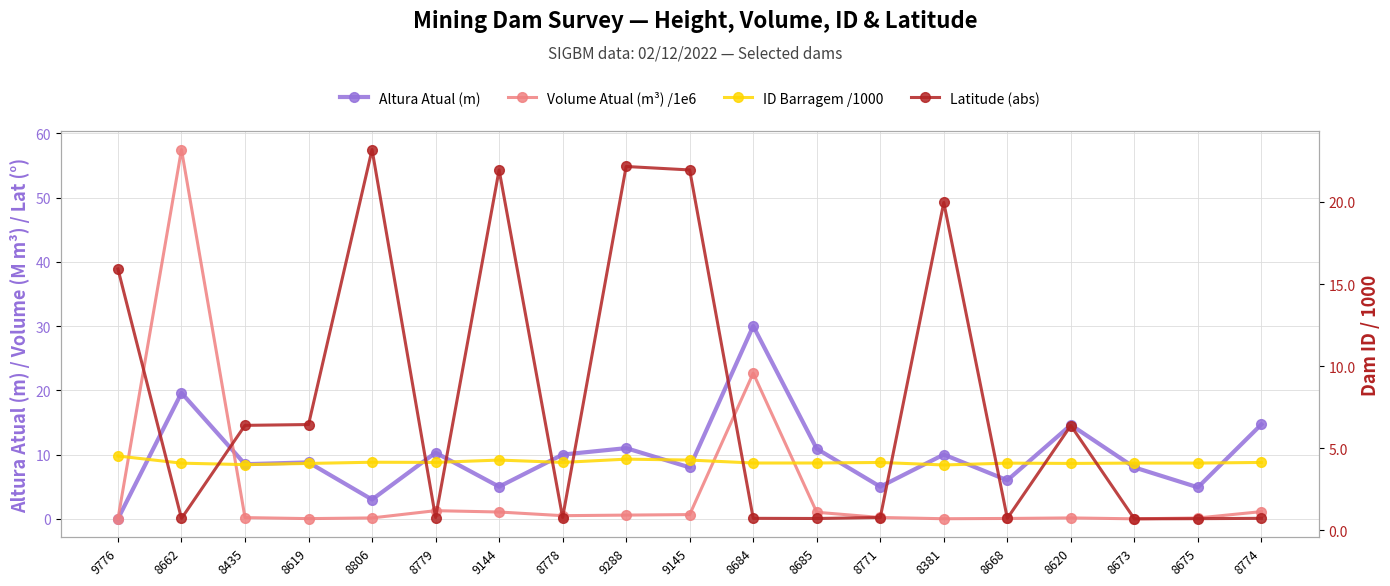

What is the difference between the maximum and minimum values in the Volume Atual (m³) /1e6 series?

57.5